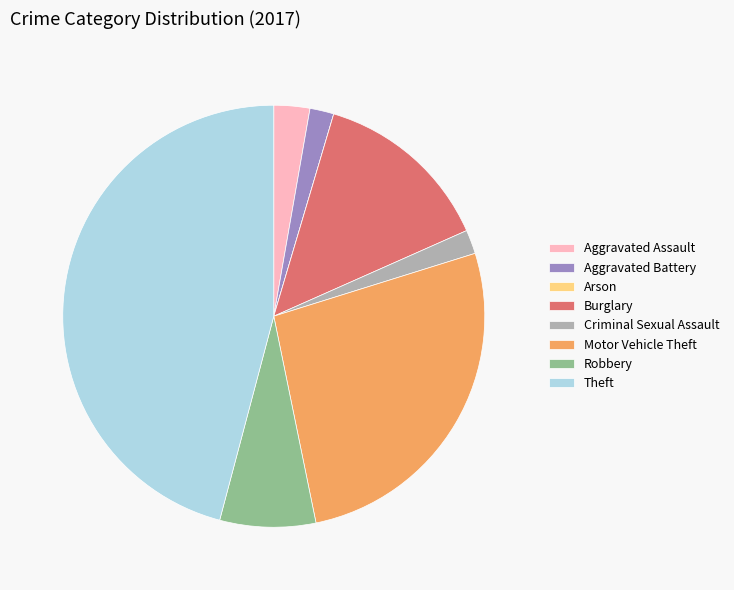

Is there any slice that represents more than half of the pie?

No